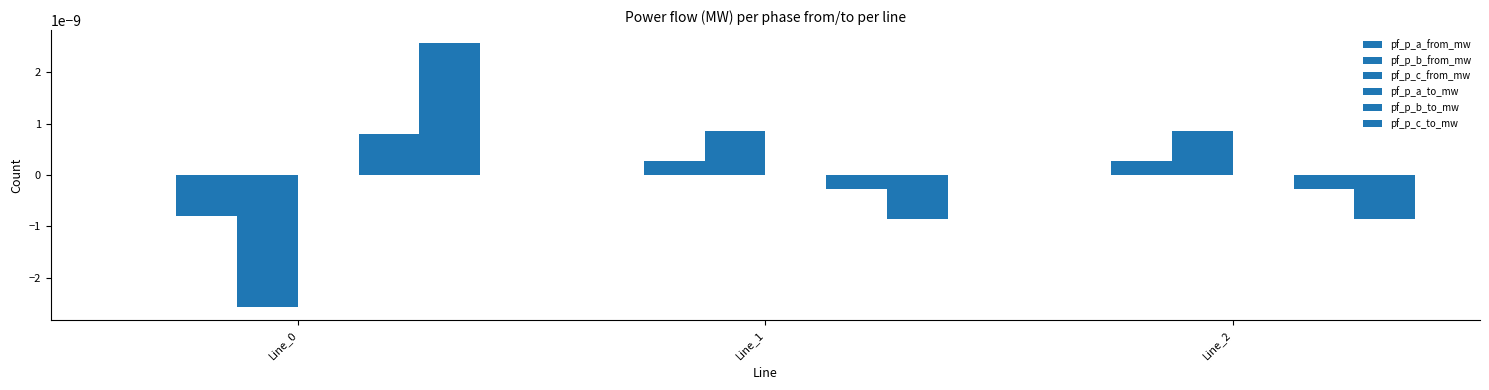

At how many categories does at least one series exceed 0?

3